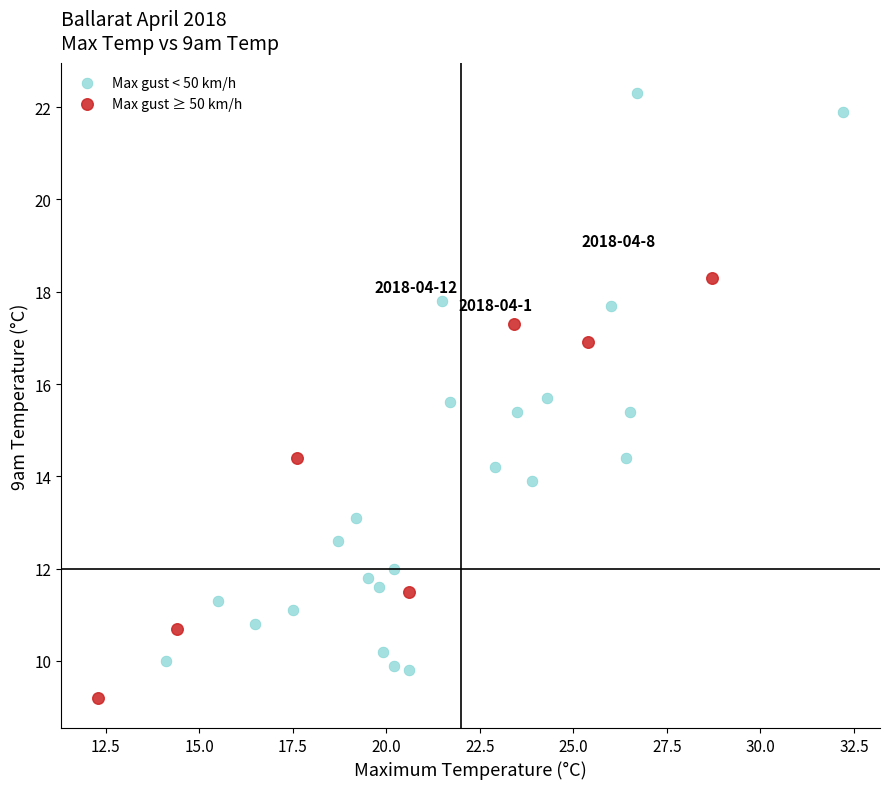

Which series has the widest spread of Y values?

Max gust < 50 km/h